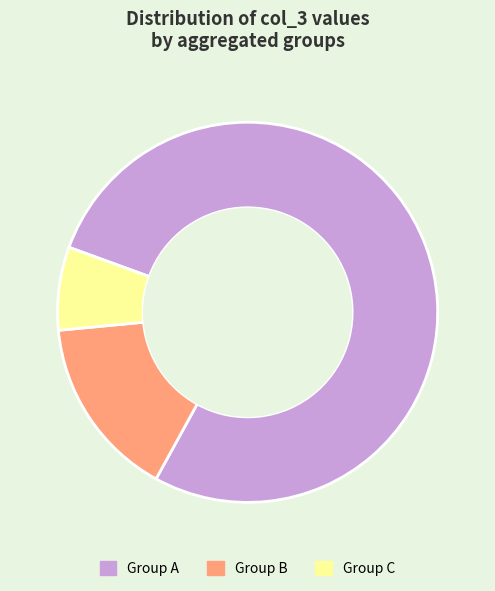

Count the number of slices in the pie.

3